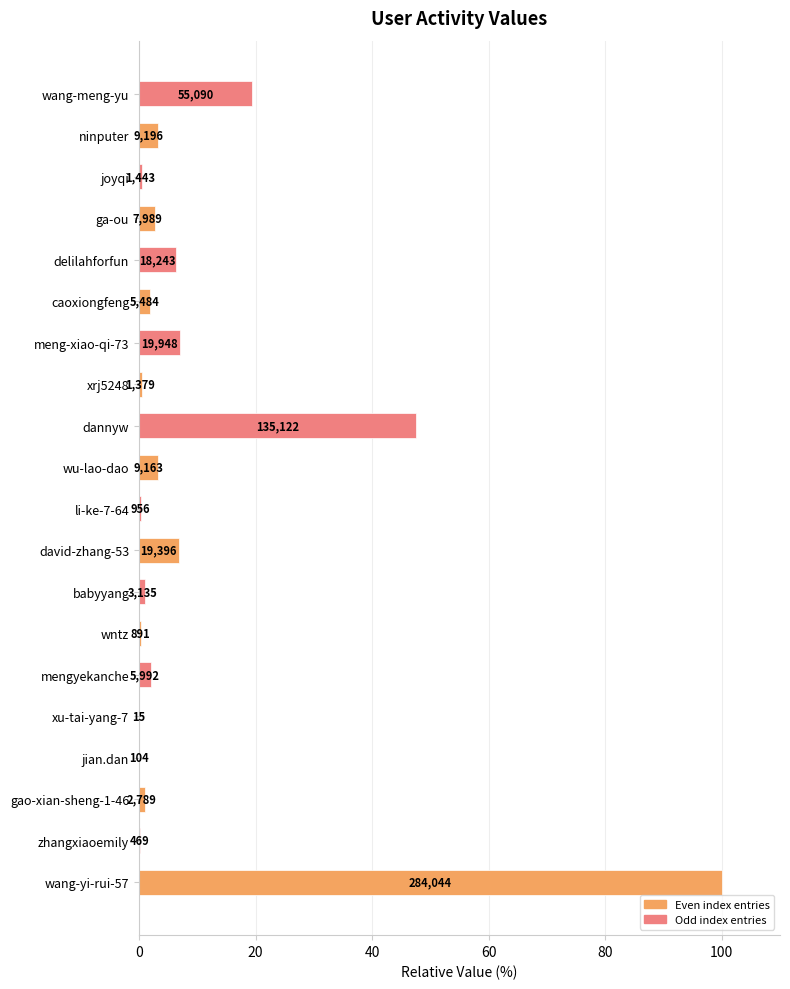

How many data points are less than 2?

10